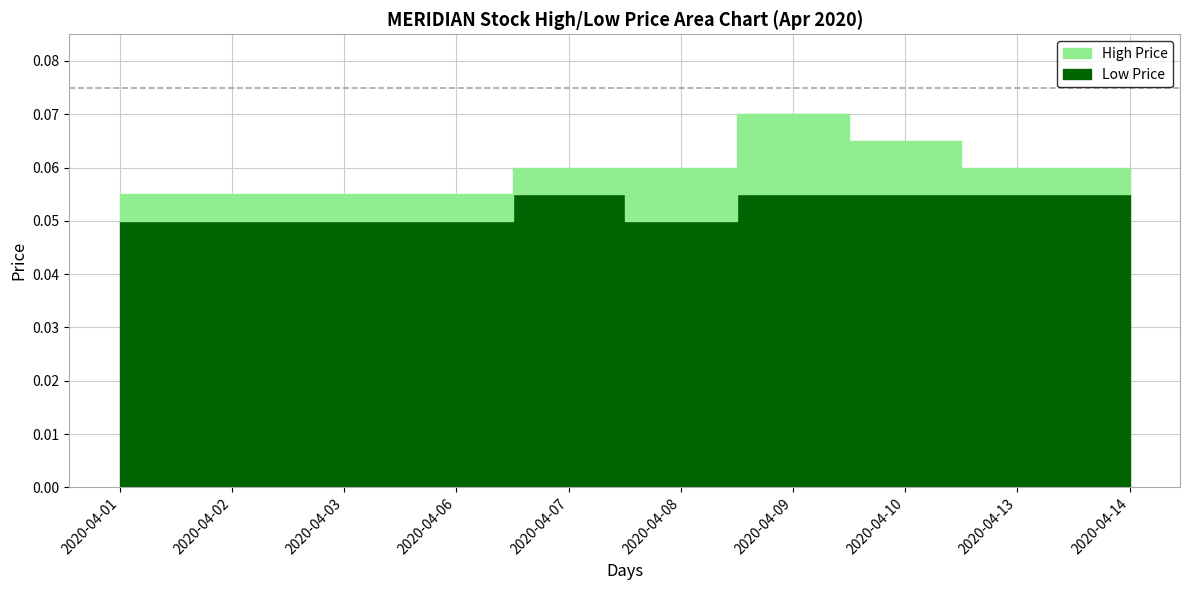

Which series changed the most between 2020-04-06 and 2020-04-07?

high